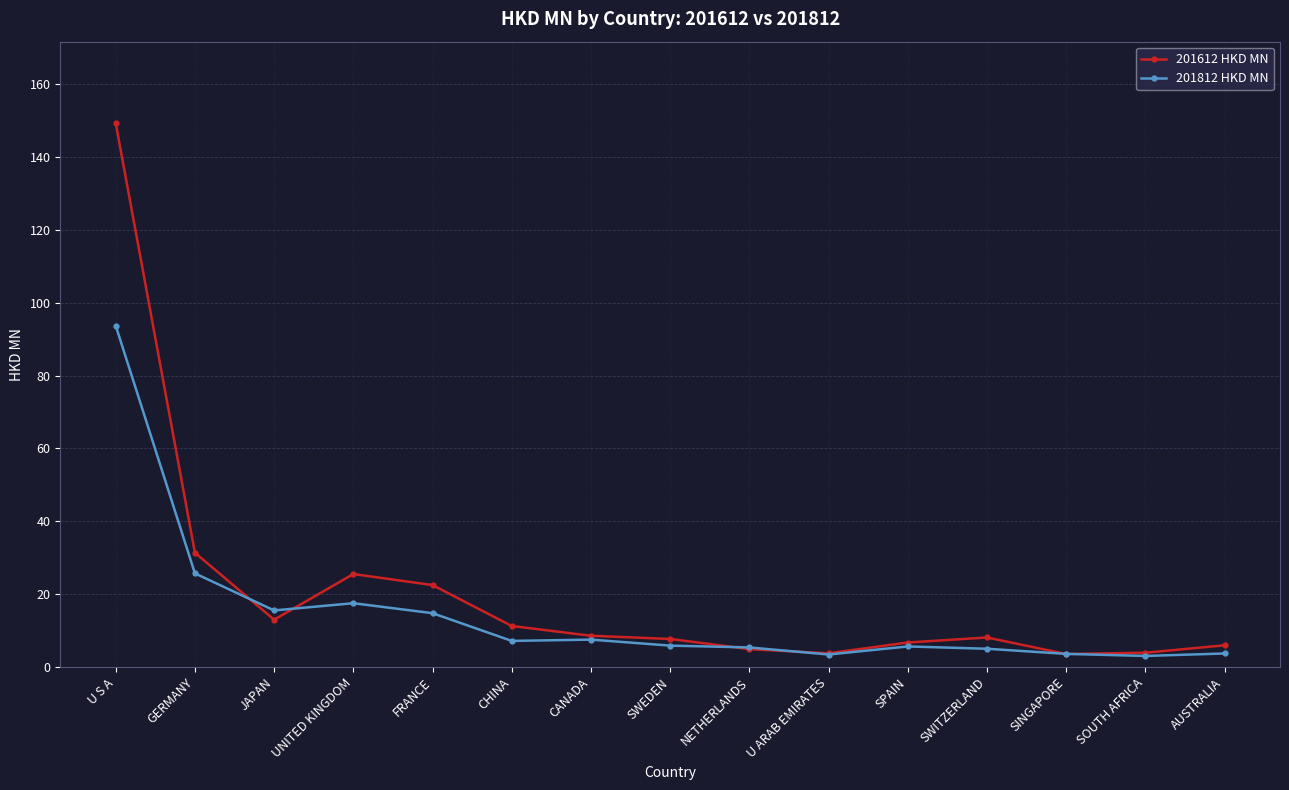

Between GERMANY and SINGAPORE, which series saw the biggest shift?

201612 HKD MN